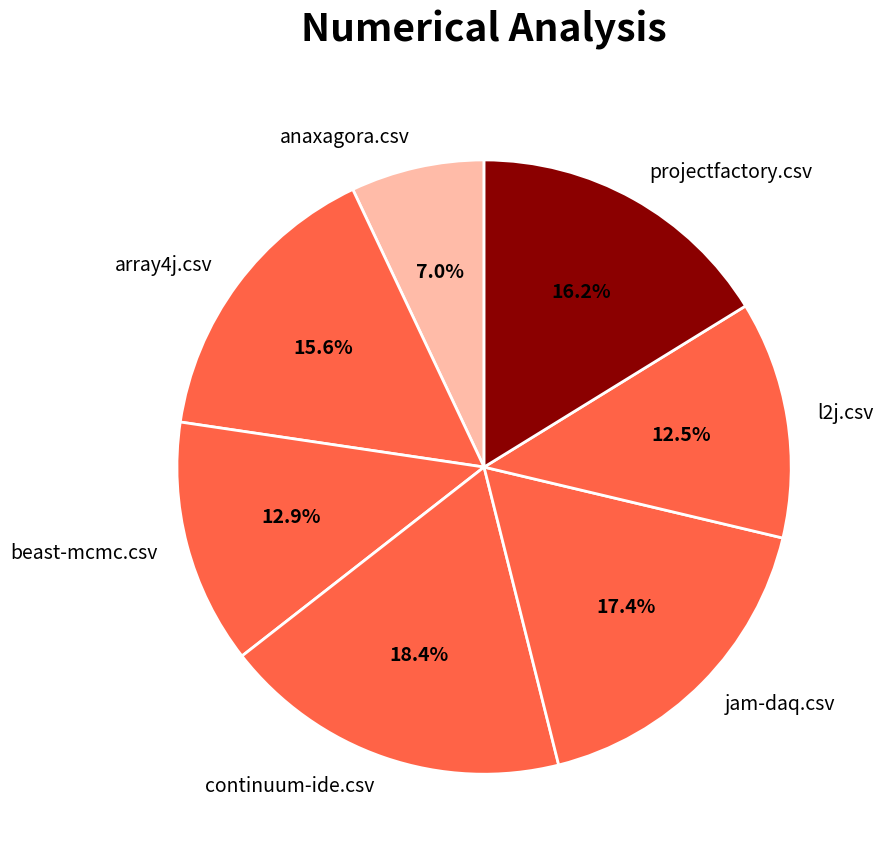

Does any single category account for the majority?

No